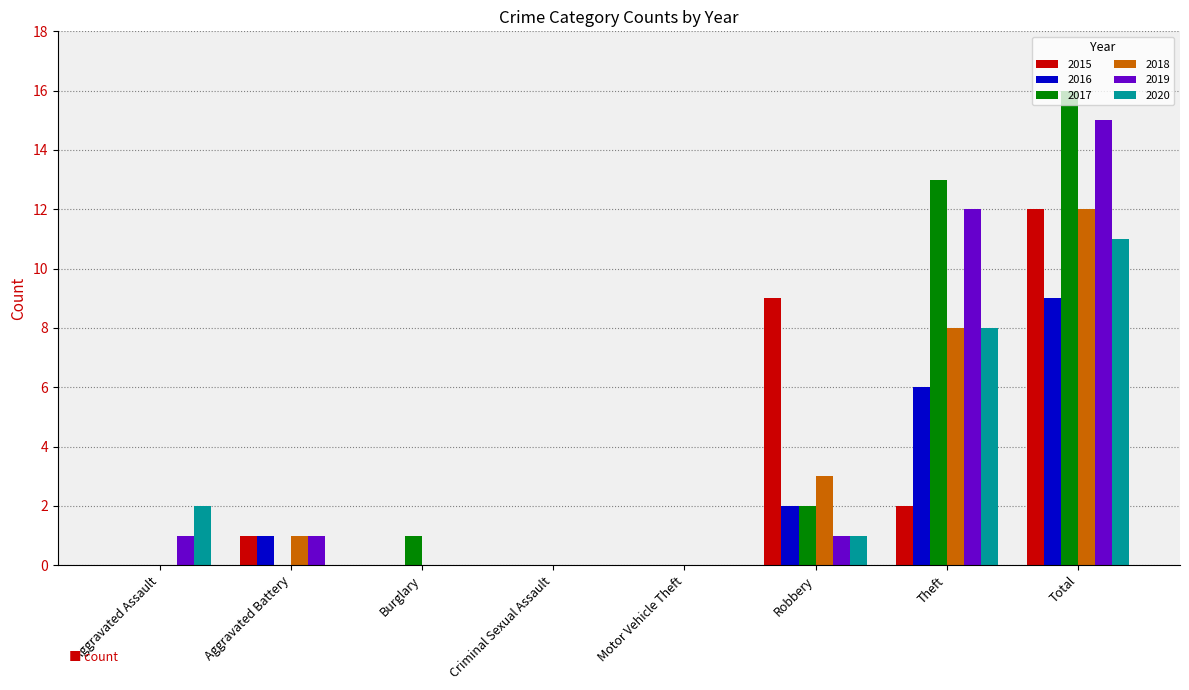

Are the bars horizontal?

No